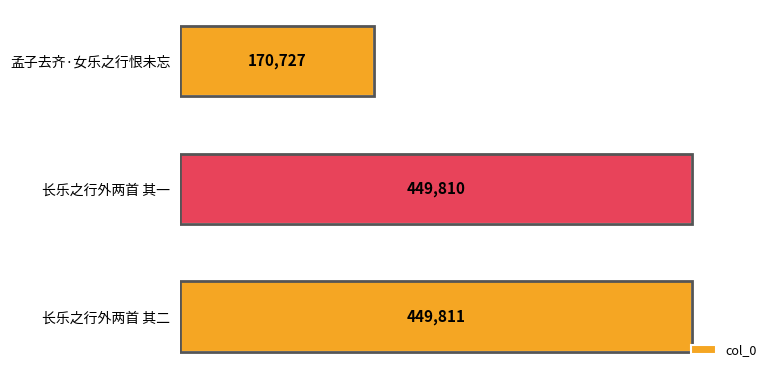

Rank the categories by value from highest to lowest.

长乐之行外两首 其二, 长乐之行外两首 其一, 孟子去齐·女乐之行恨未忘